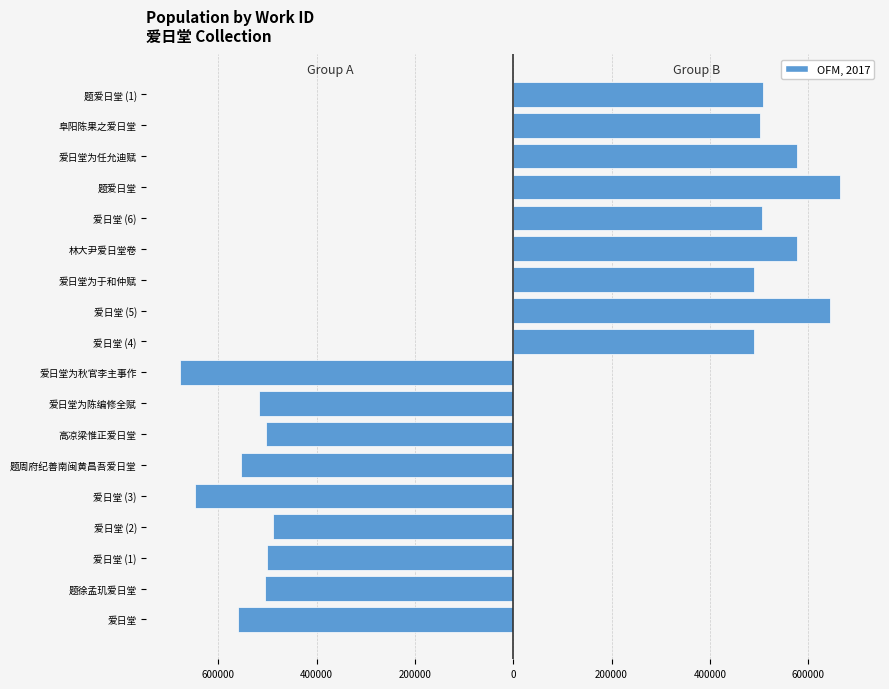

Reading left to right, what are all the values shown in this chart?

Group A: -560383	-504527	-501539	-488928	-647489	-553179	-502731	-517381	-678088
Group B: 489784	644719	489342	576572	505805	665037	577268	502573	507405